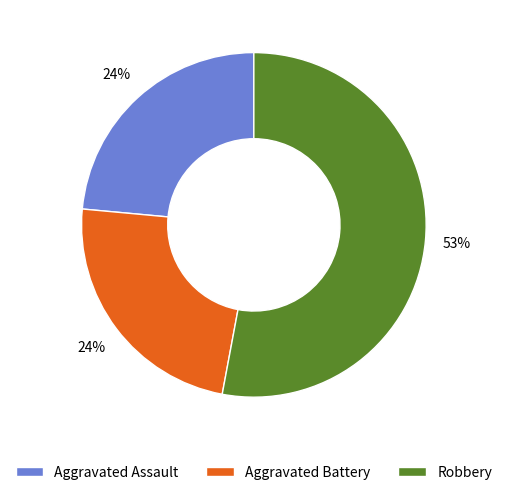

True or false: Aggravated Assault accounts for 24% of the total.

True